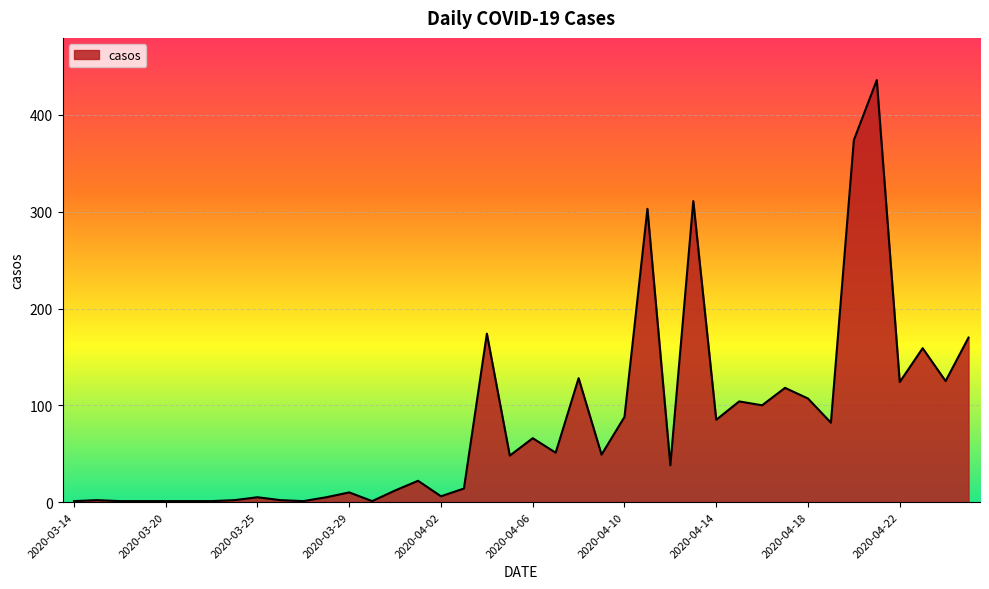

What is the difference between the maximum and minimum values?

435